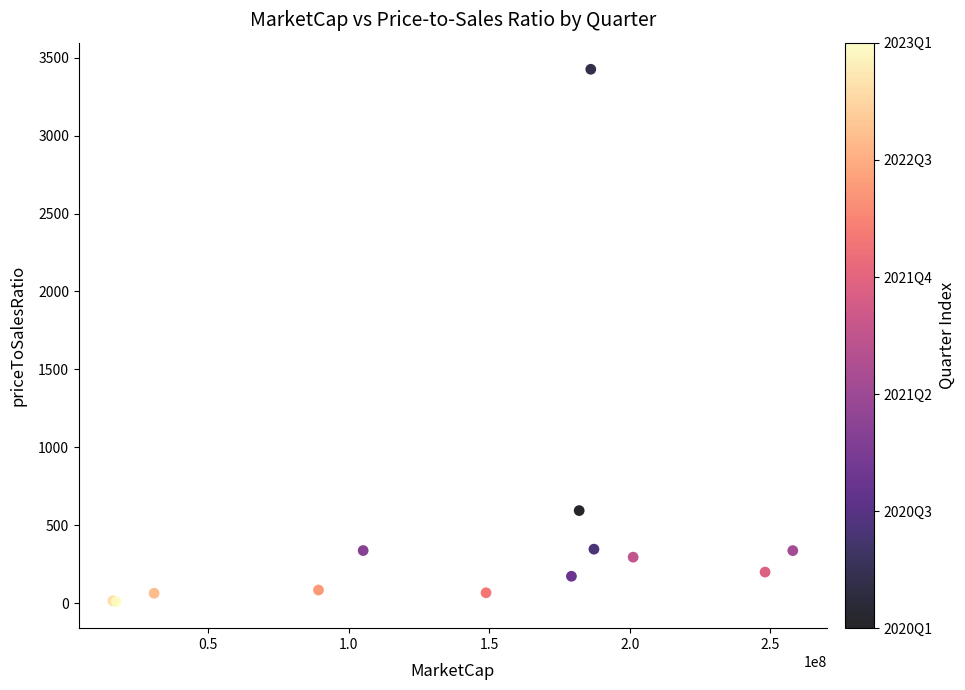

What Y value in the scatter plot is closest to 1717?

593.5